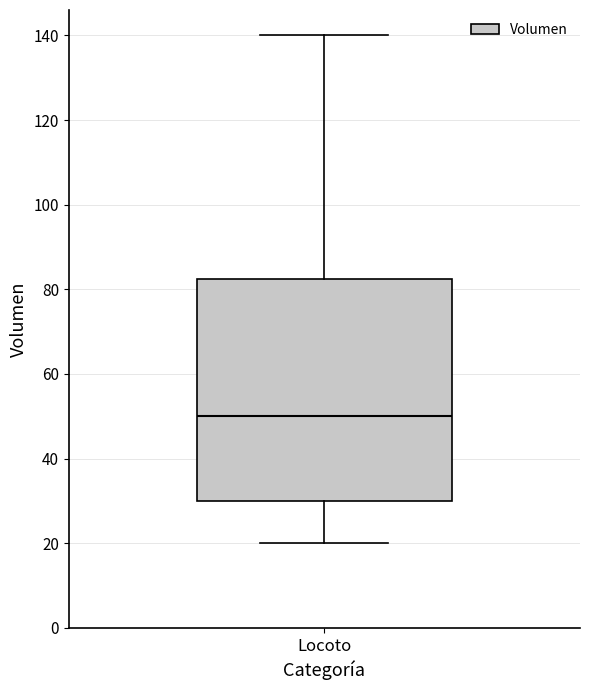

Where does the upper whisker of the box for Locoto end on the y-axis? The values are not printed on the chart, so give them approximately, as read against the axis.

140